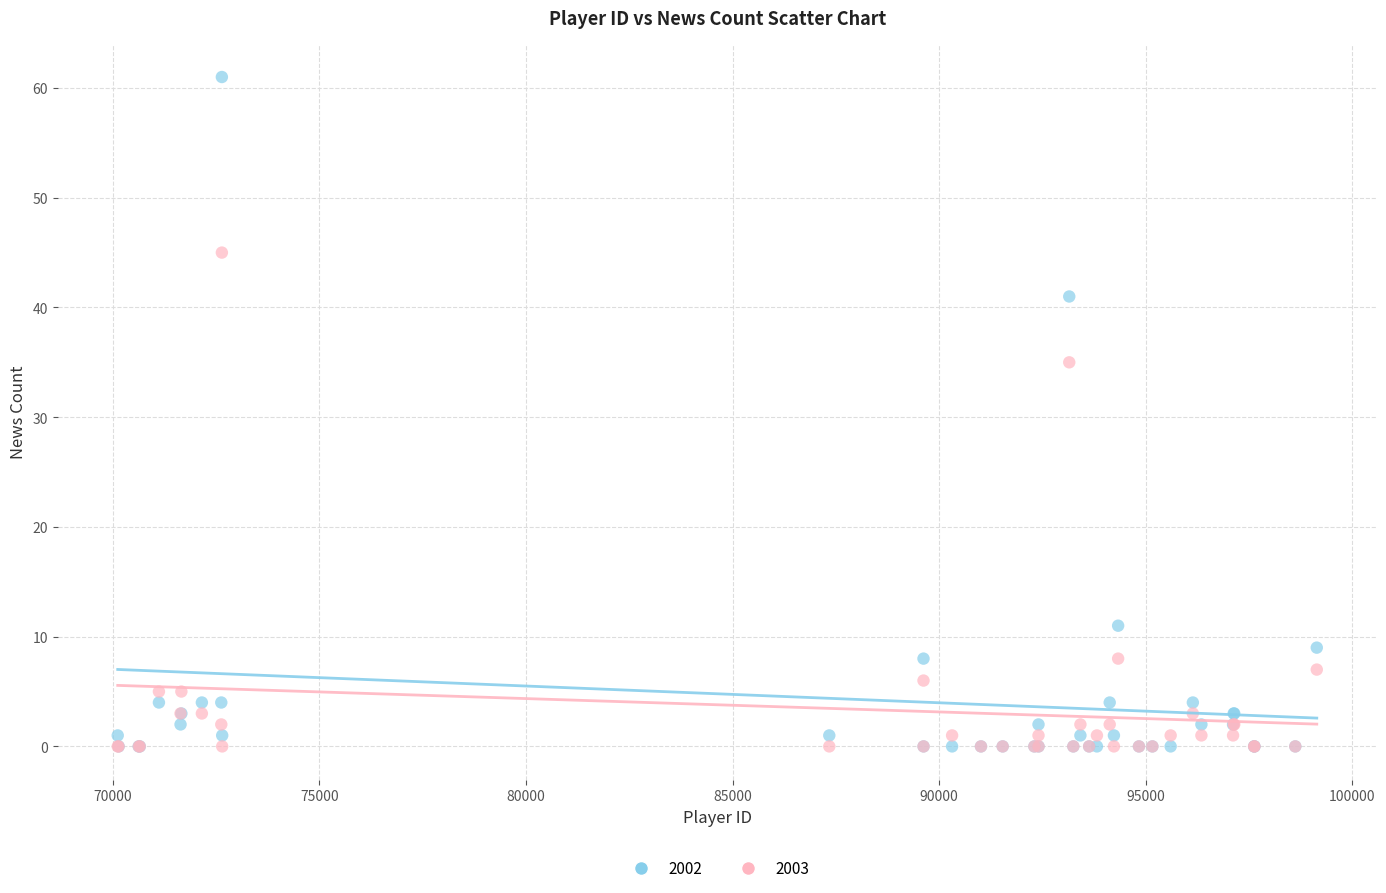

Which series contains the highest Y value?

2002